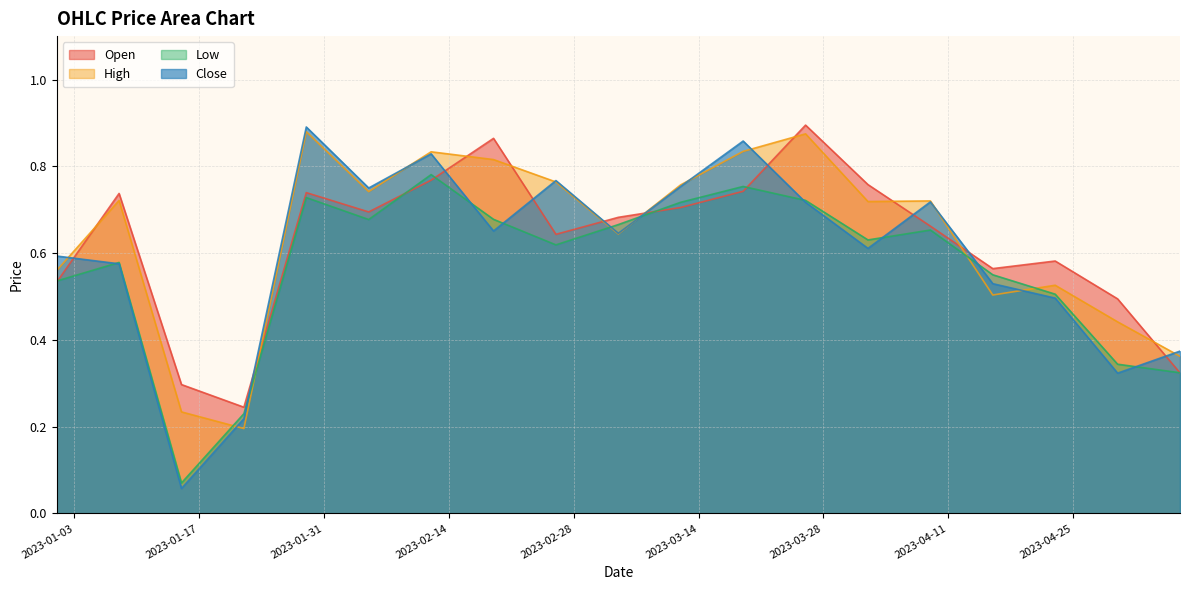

What position from the left is 2023-03-12?

11